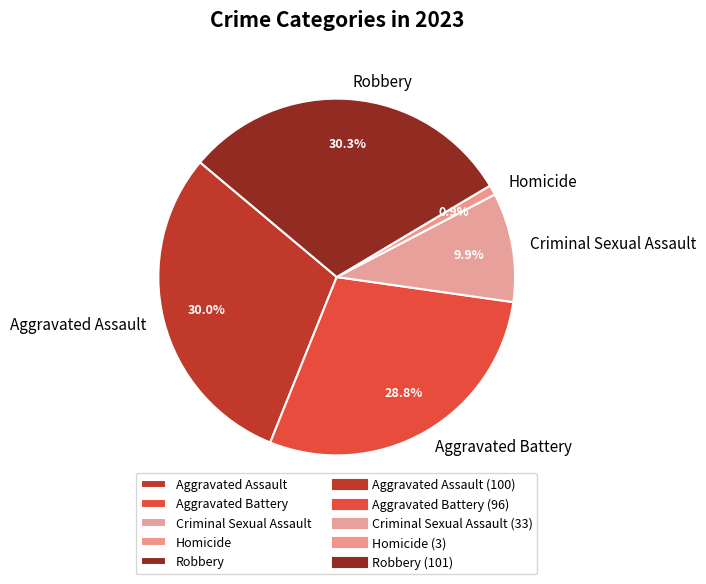

How many slices are in this pie chart?

5